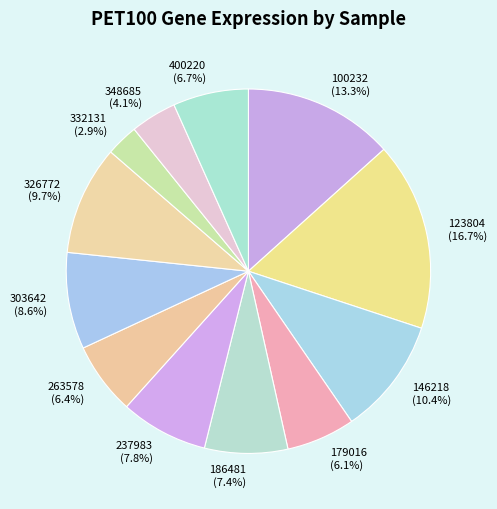

To the nearest percent, what portion does 326772 represent?

10%